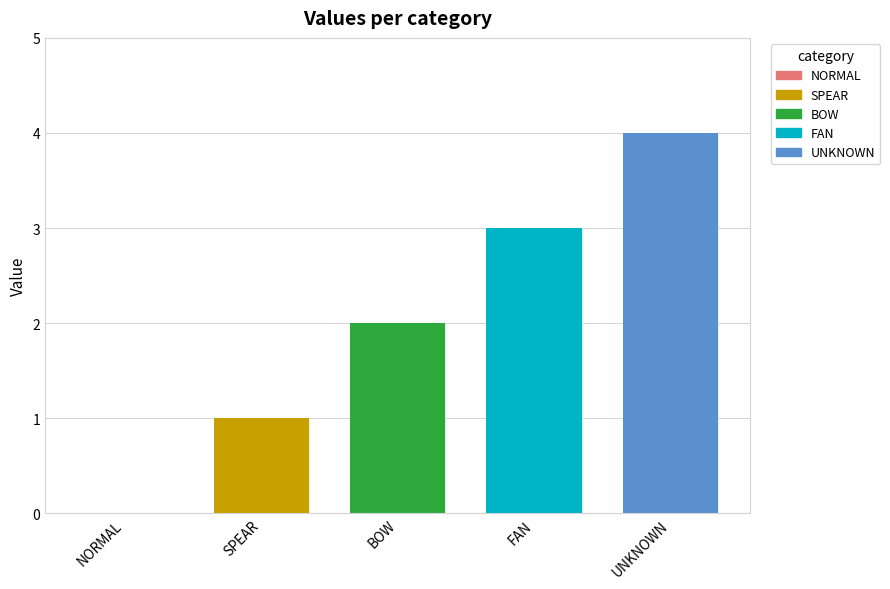

How many data points does each series have?

5